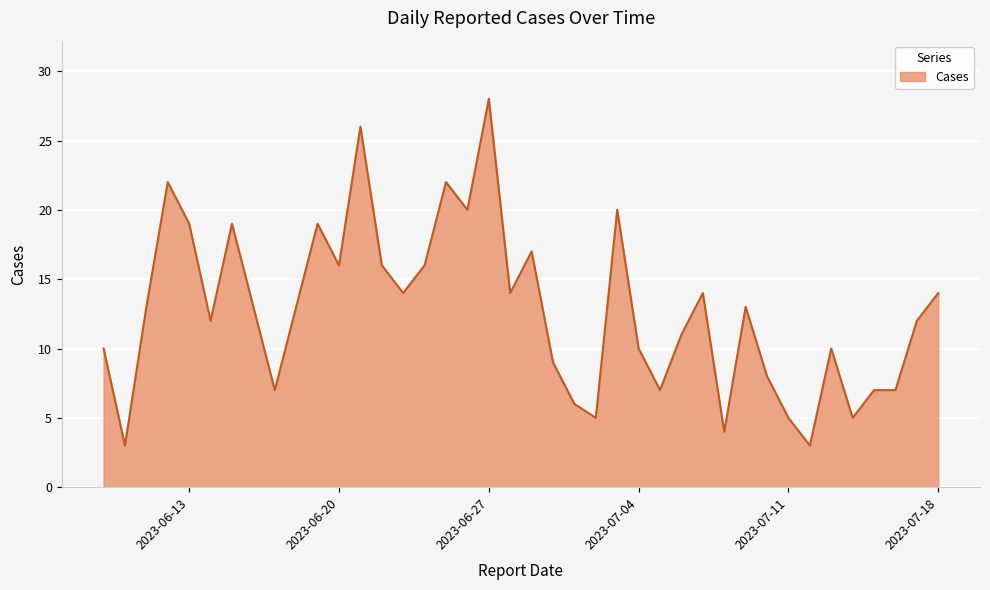

What is the greatest value displayed?

28